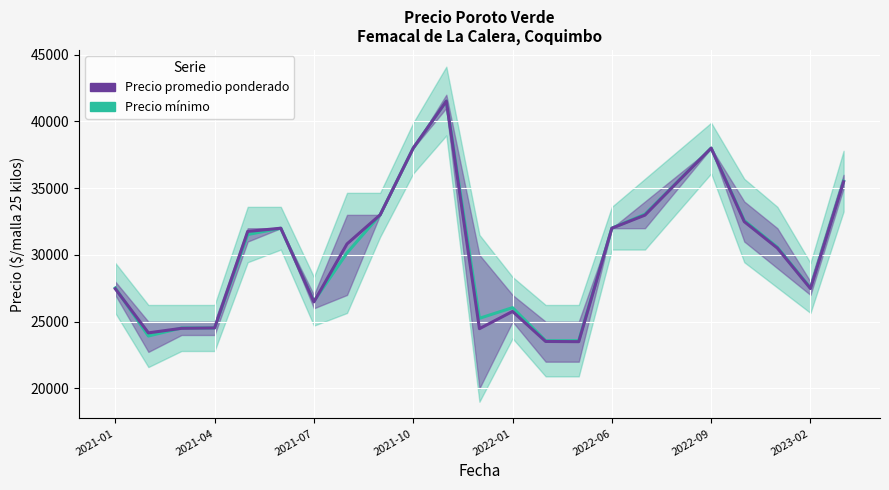

Read the Precio promedio ponderado value at 22.

35479.0